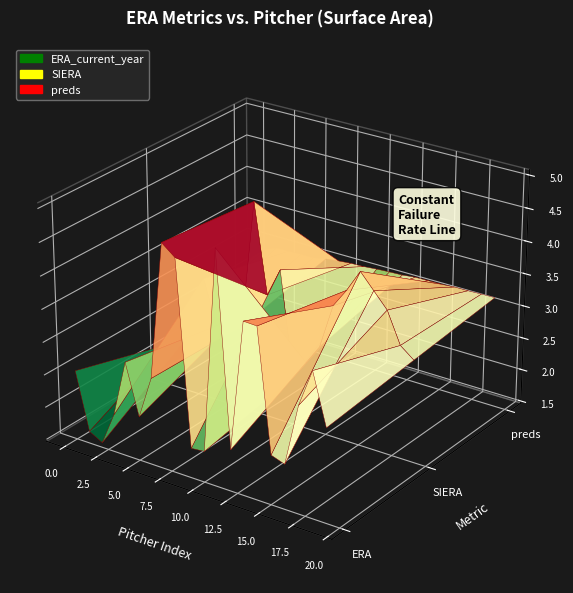

Reading left to right, what are all the values shown in this chart?

preds: Josh Hader=2.7	Felipe Vazquez=2.9	Liam Hendriks=3.0	Aaron Bummer=3.0	Taylor Rogers=3.0	Ken Giles=3.0	Will Smith=3.0	Kyle Crick=3.1	Colin Poche=3.1	Zack Britton=3.1	Kirby Yates=3.1	Edwin Diaz=3.1	Giovanny Gallegos=3.1	Matt Barnes=3.1	Michael Feliz=3.1	Adam Ottavino=3.1	Brandon Workman=3.2	Amir Garrett=3.2	Freddy Peralta=3.2	Emilio Pagan=3.2
ERA_current_year: Josh Hader=2.5	Felipe Vazquez=1.6	Liam Hendriks=1.5	Aaron Bummer=2.0	Taylor Rogers=2.9	Ken Giles=2.1	Will Smith=2.8	Kyle Crick=4.9	Colin Poche=4.7	Zack Britton=1.9	Kirby Yates=1.9	Edwin Diaz=5.0	Giovanny Gallegos=2.1	Matt Barnes=4.1	Michael Feliz=4.1	Adam Ottavino=2.2	Brandon Workman=2.1	Amir Garrett=3.1	Freddy Peralta=3.7	Emilio Pagan=2.9
SIERA: Josh Hader=2.1	Felipe Vazquez=2.4	Liam Hendriks=2.4	Aaron Bummer=3.3	Taylor Rogers=2.6	Ken Giles=2.7	Will Smith=2.8	Kyle Crick=4.7	Colin Poche=3.4	Zack Britton=3.8	Kirby Yates=2.2	Edwin Diaz=2.5	Giovanny Gallegos=2.8	Matt Barnes=3.5	Michael Feliz=3.8	Adam Ottavino=4.1	Brandon Workman=3.9	Amir Garrett=3.7	Freddy Peralta=3.2	Emilio Pagan=3.0